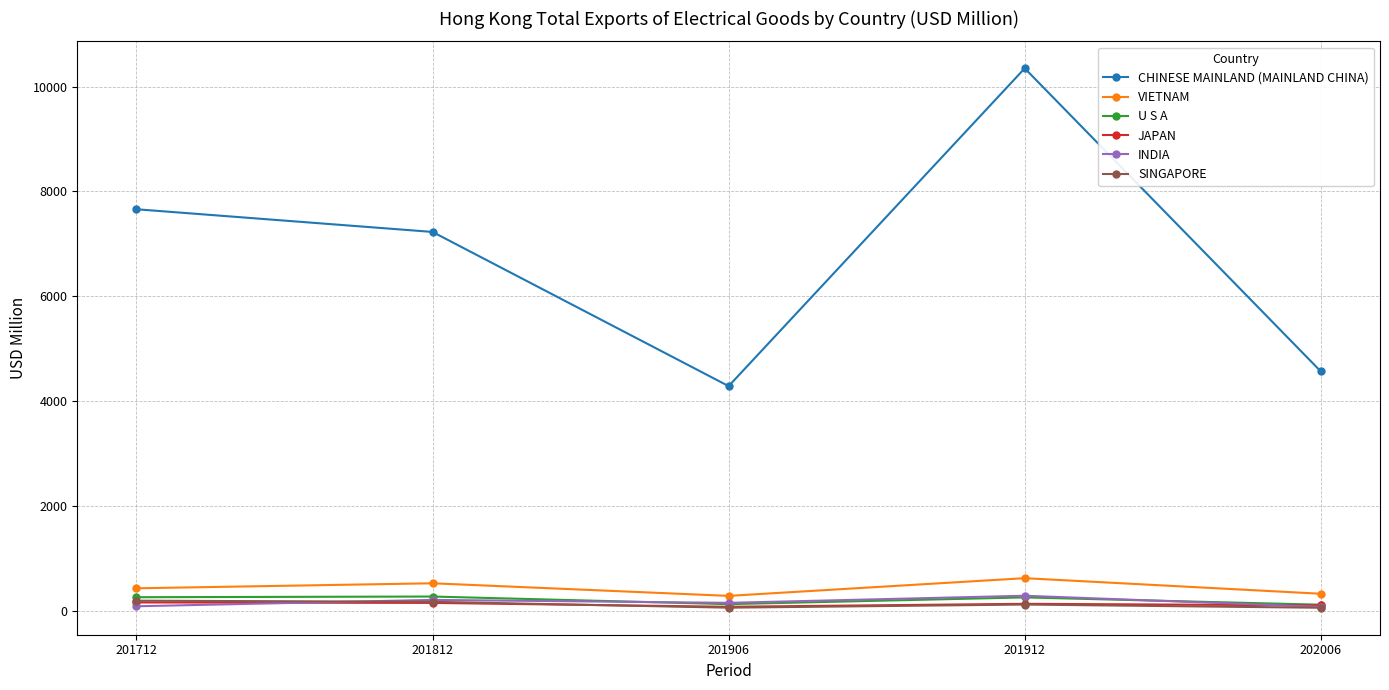

At how many categories does at least one series exceed 6265?

3